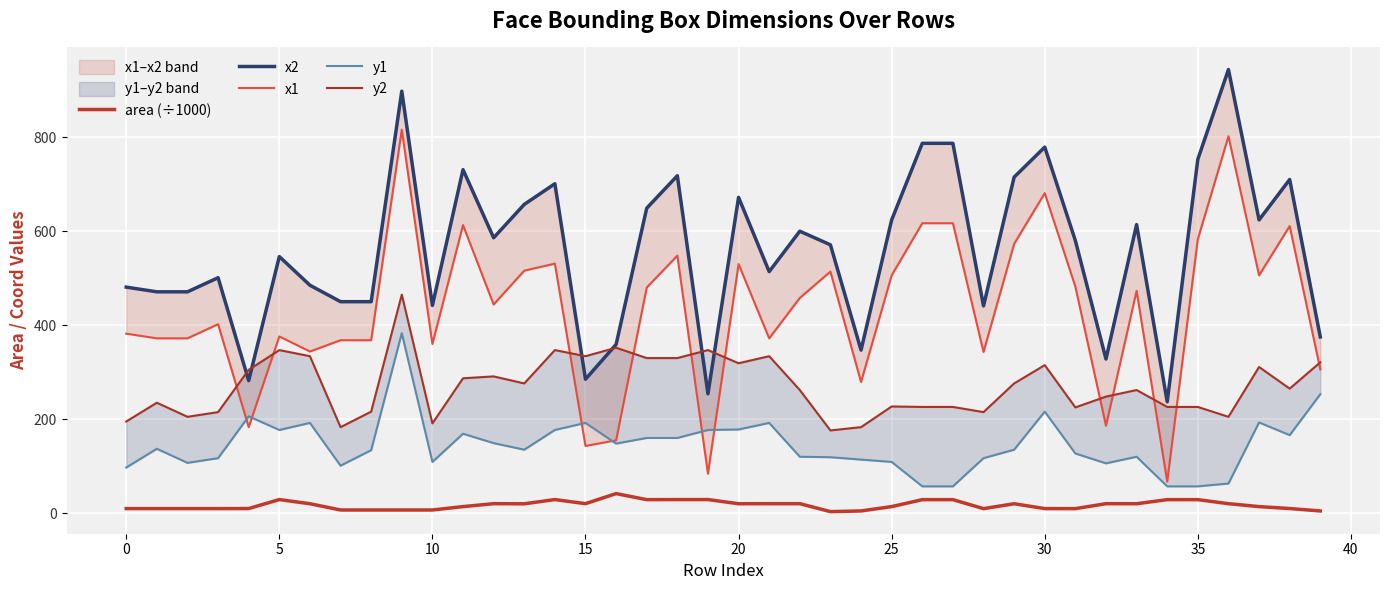

What is the label of the 3rd point from the right?

37